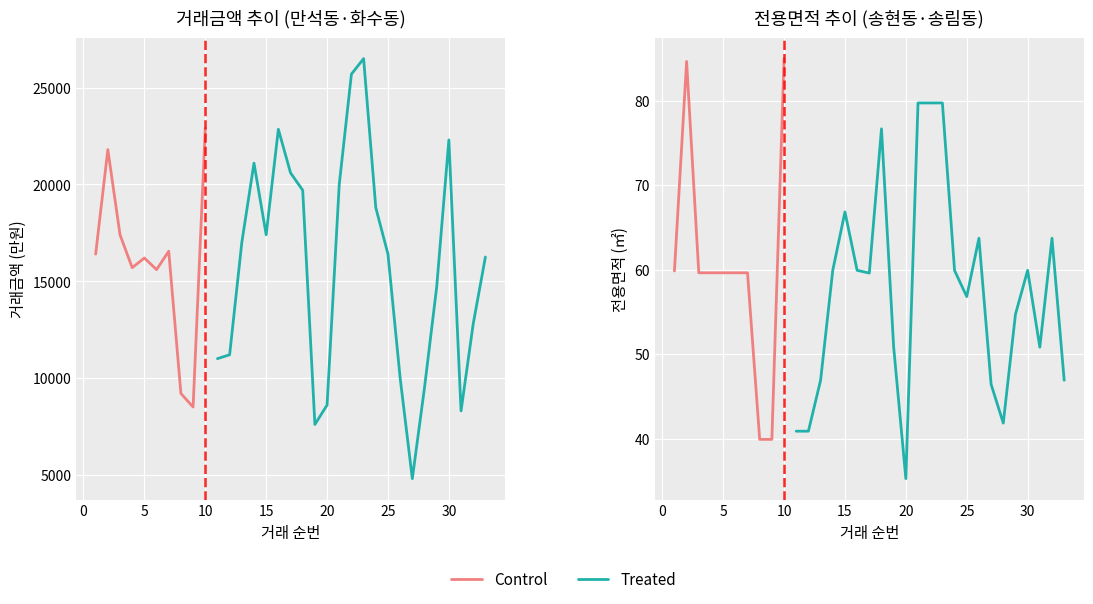

Is it true that 전용면적 equals 59.9 at 16?

True